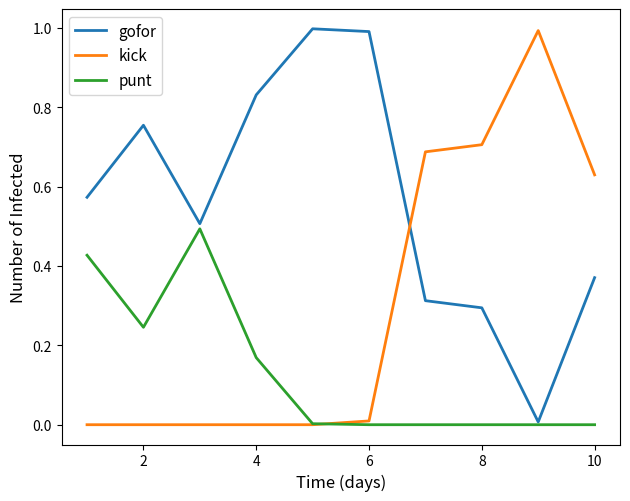

True or false: gofor and kick cross at least once.

True